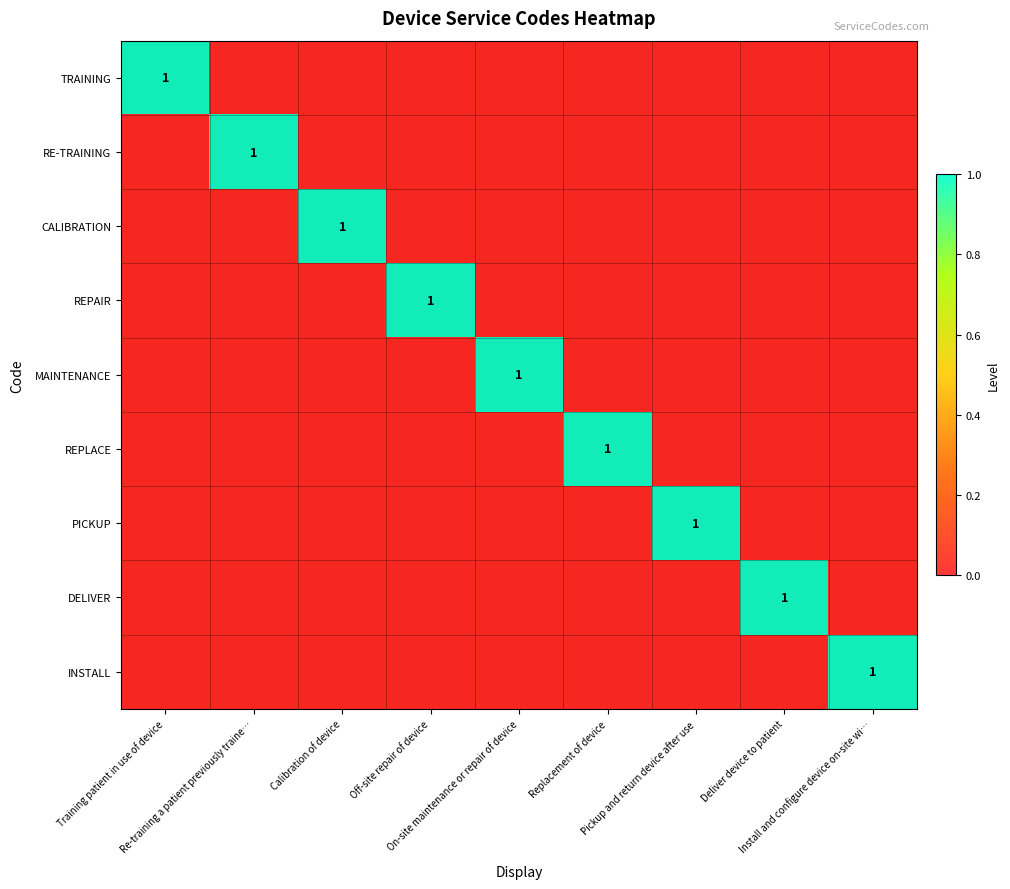

What is the sum of all REPLACE values?

1